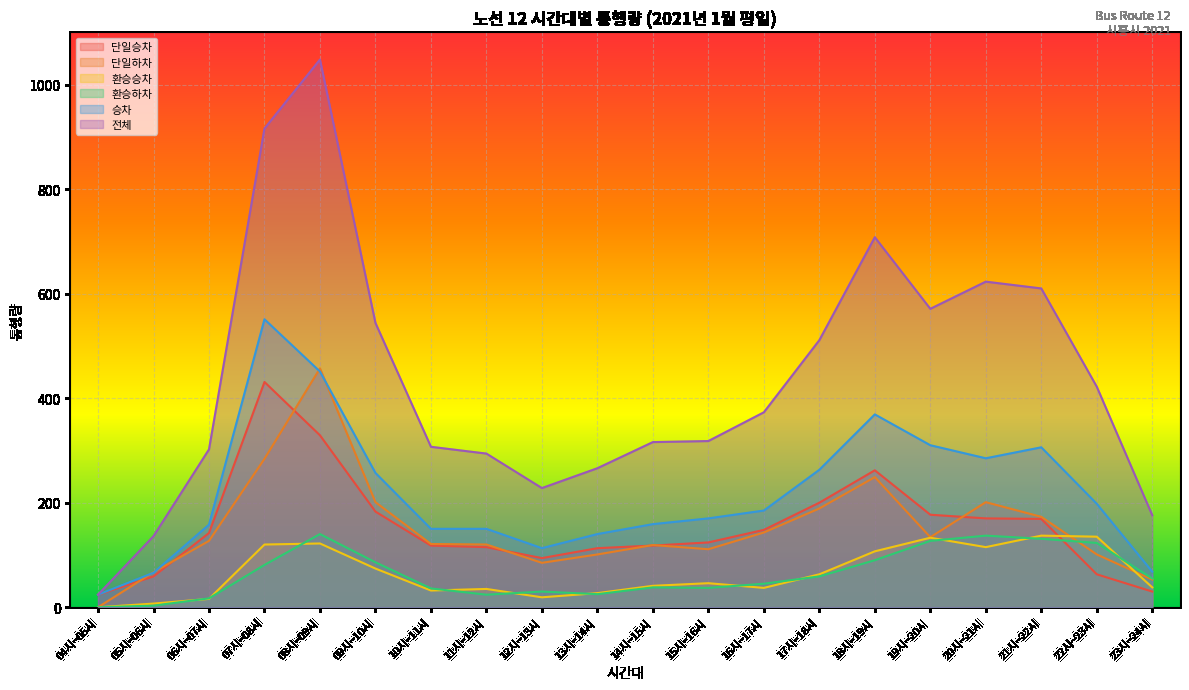

Count the number of categories in the chart.

20